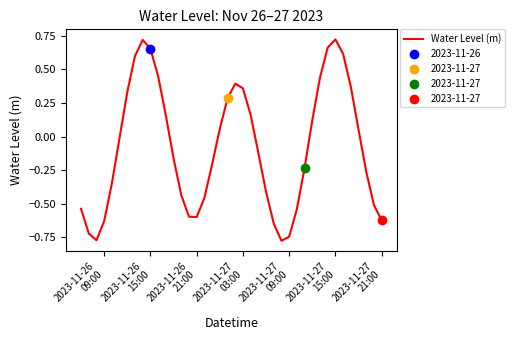

What is the difference between the maximum and minimum values?

1.5